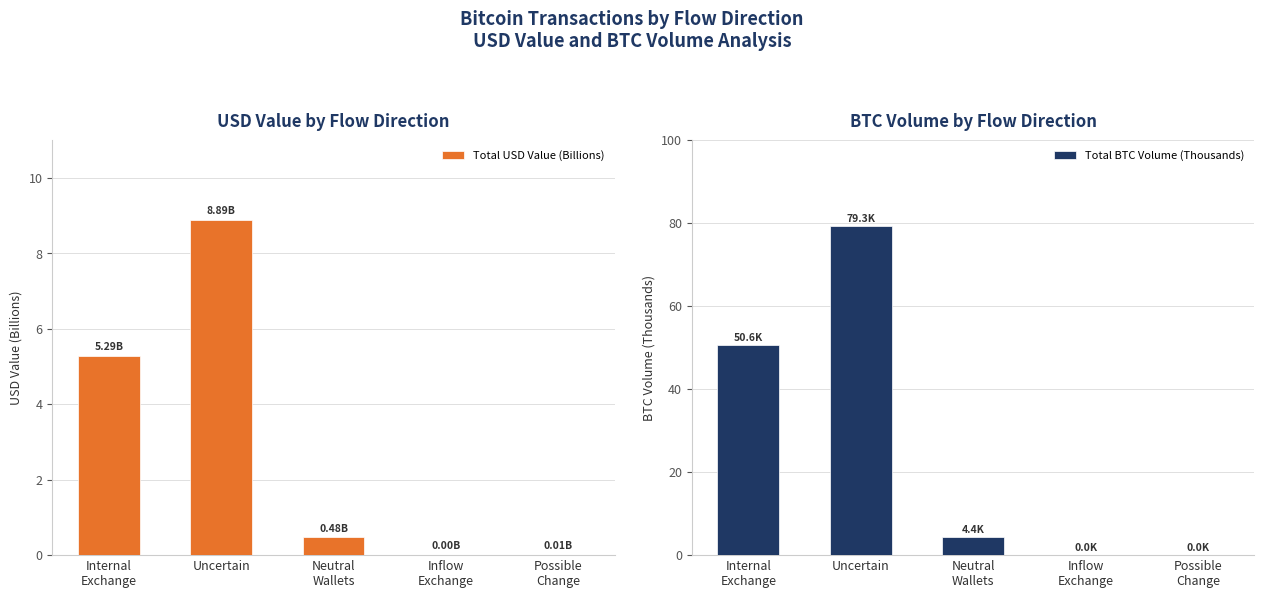

Is the value of Total USD Value (Billions) at Inflow
Exchange greater than the value of Total BTC Volume (Thousands) at Internal
Exchange?

No